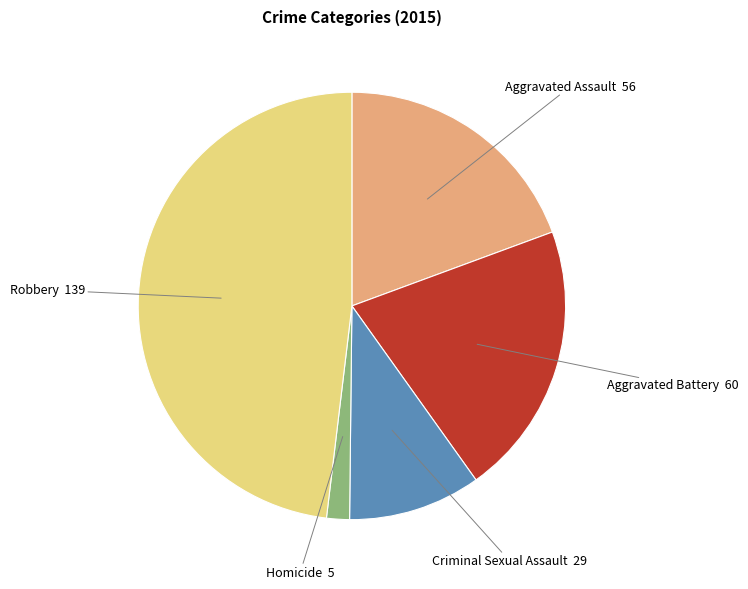

The Criminal Sexual Assault slice represents 10% of the pie. True or false?

True